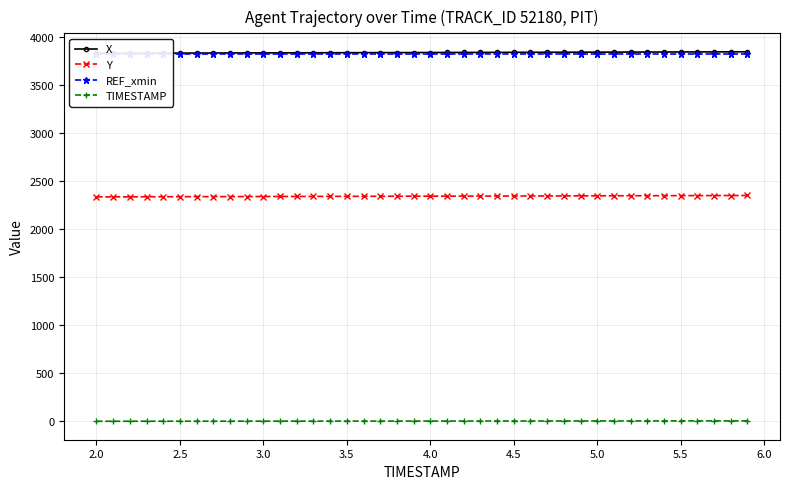

True or false: TIMESTAMP and Y intersect in this chart.

False